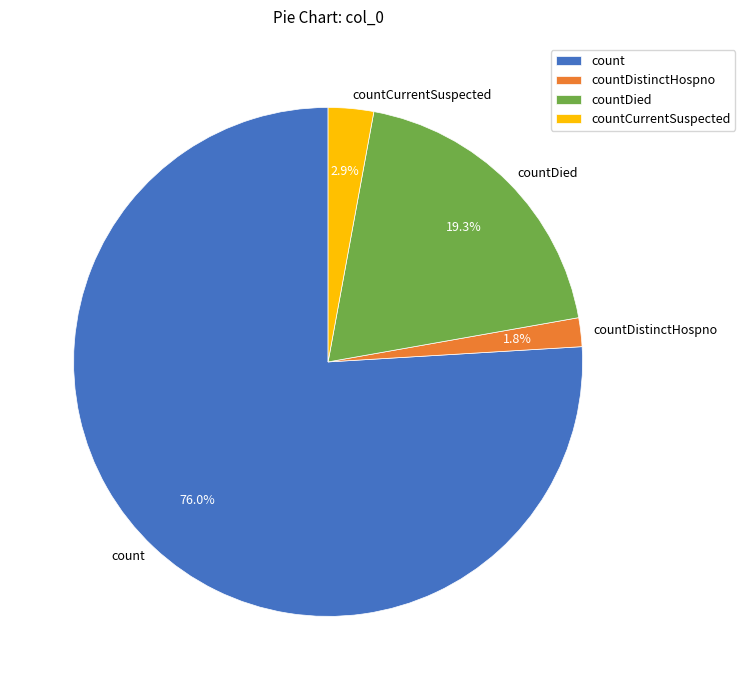

Is there a majority slice in this chart?

Yes